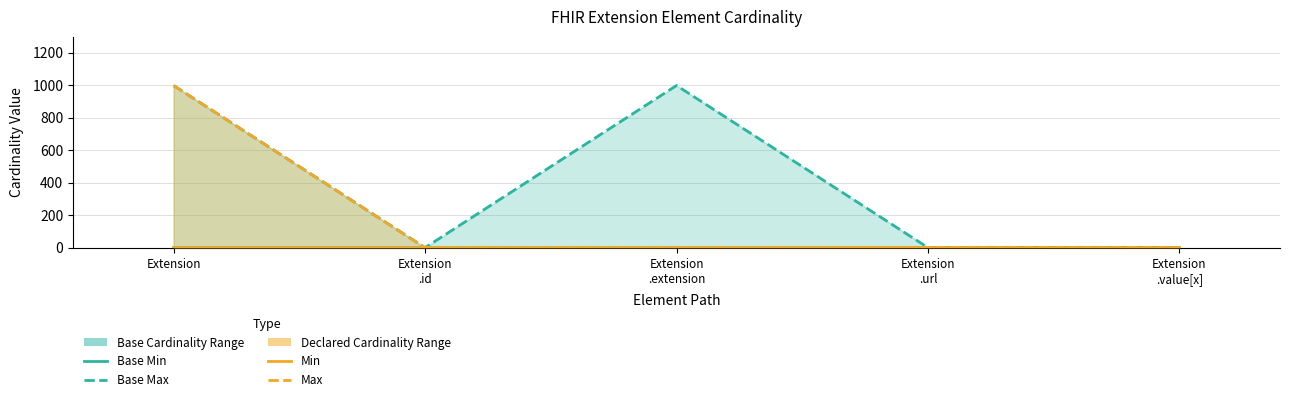

True or false: Base Min and Base Max intersect in this chart.

False